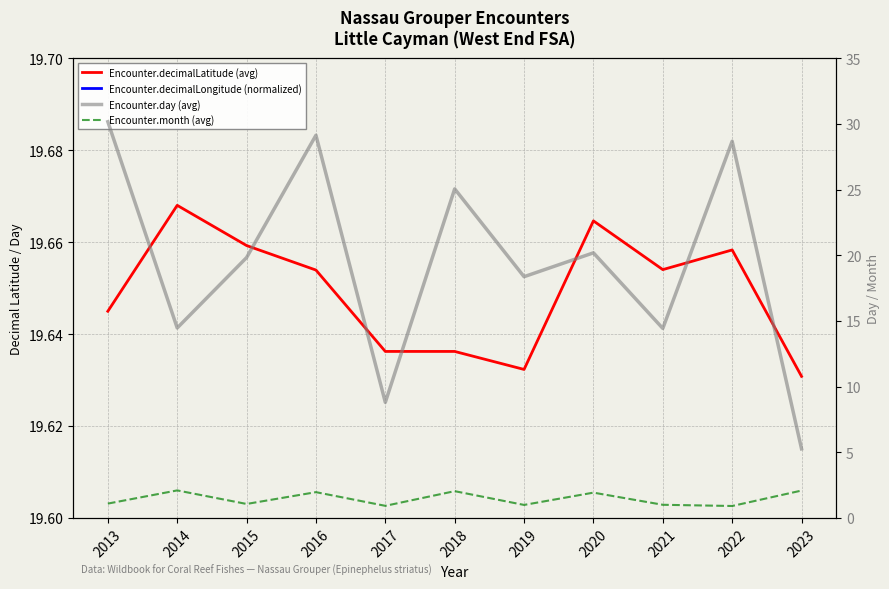

What is the difference between the maximum and minimum values in the Encounter.day (avg) series?

24.9